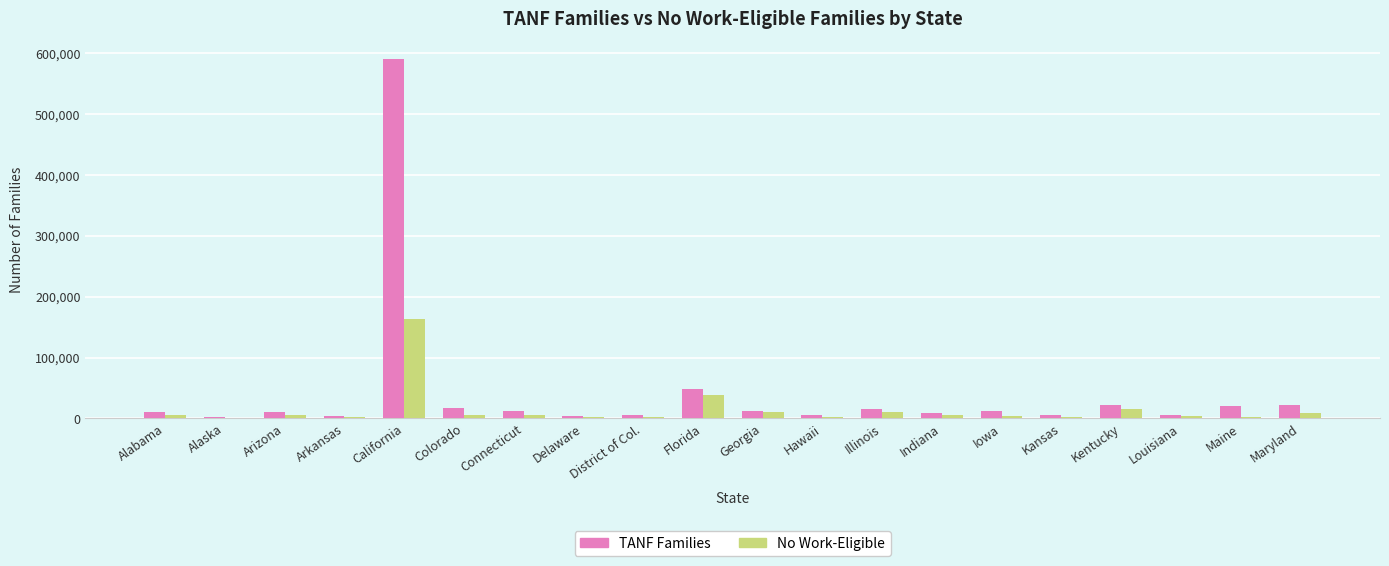

True or false: No Work-Eligible has a value of 15600 at Kentucky.

True